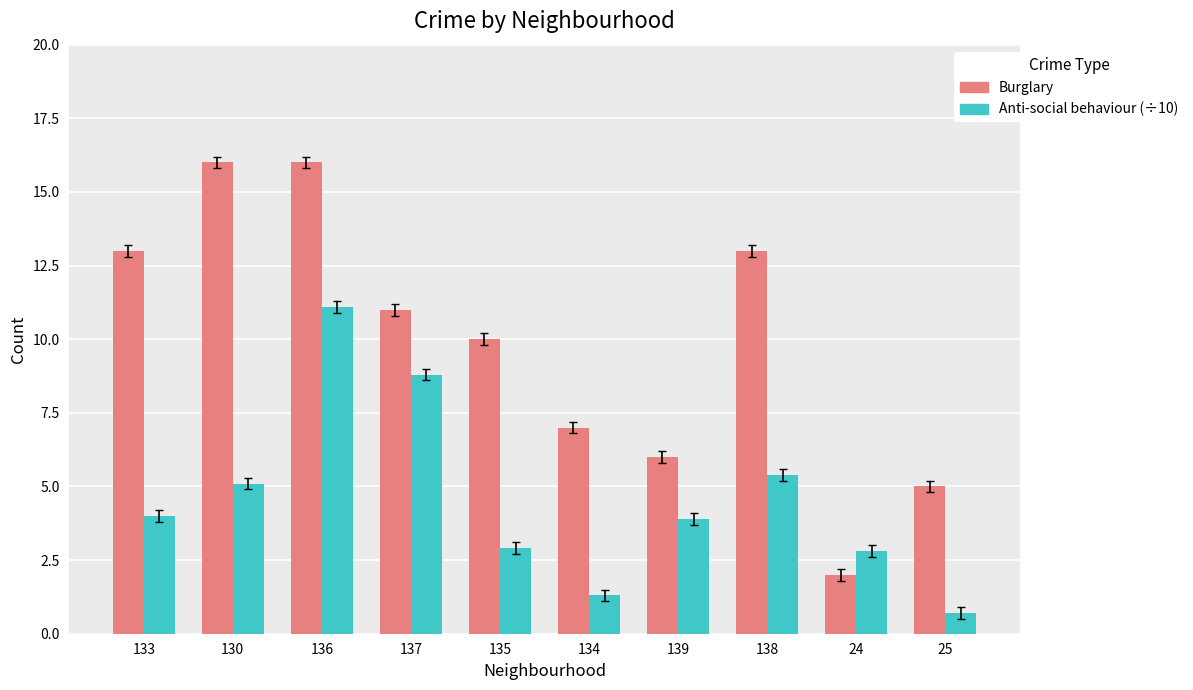

Reading right to left, transcribe all the data shown in this chart.

Burglary: 5.0	2.0	13.0	6.0	7.0	10.0	11.0	16.0	16.0	13.0
Anti-social behaviour (÷10): 0.7	2.8	5.4	3.9	1.3	2.9	8.8	11.1	5.1	4.0